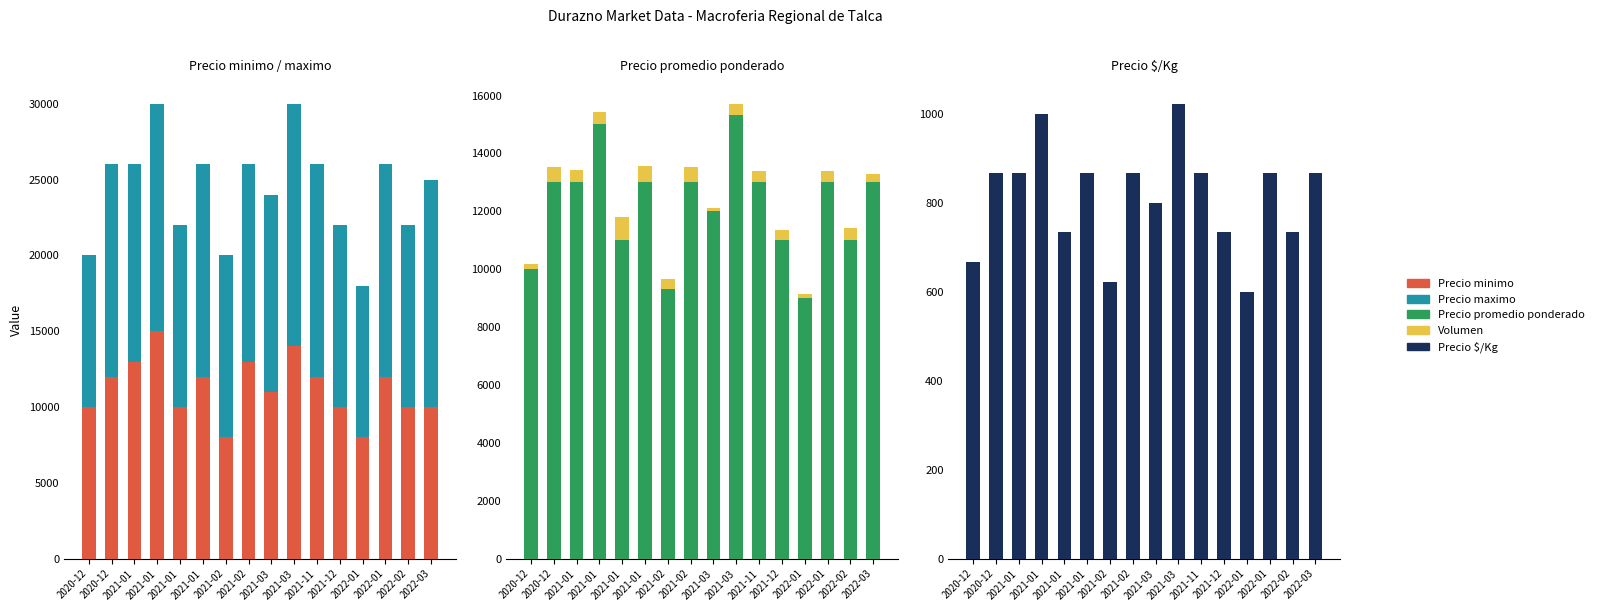

What is the label of the 10th bar from the right?

2021-02